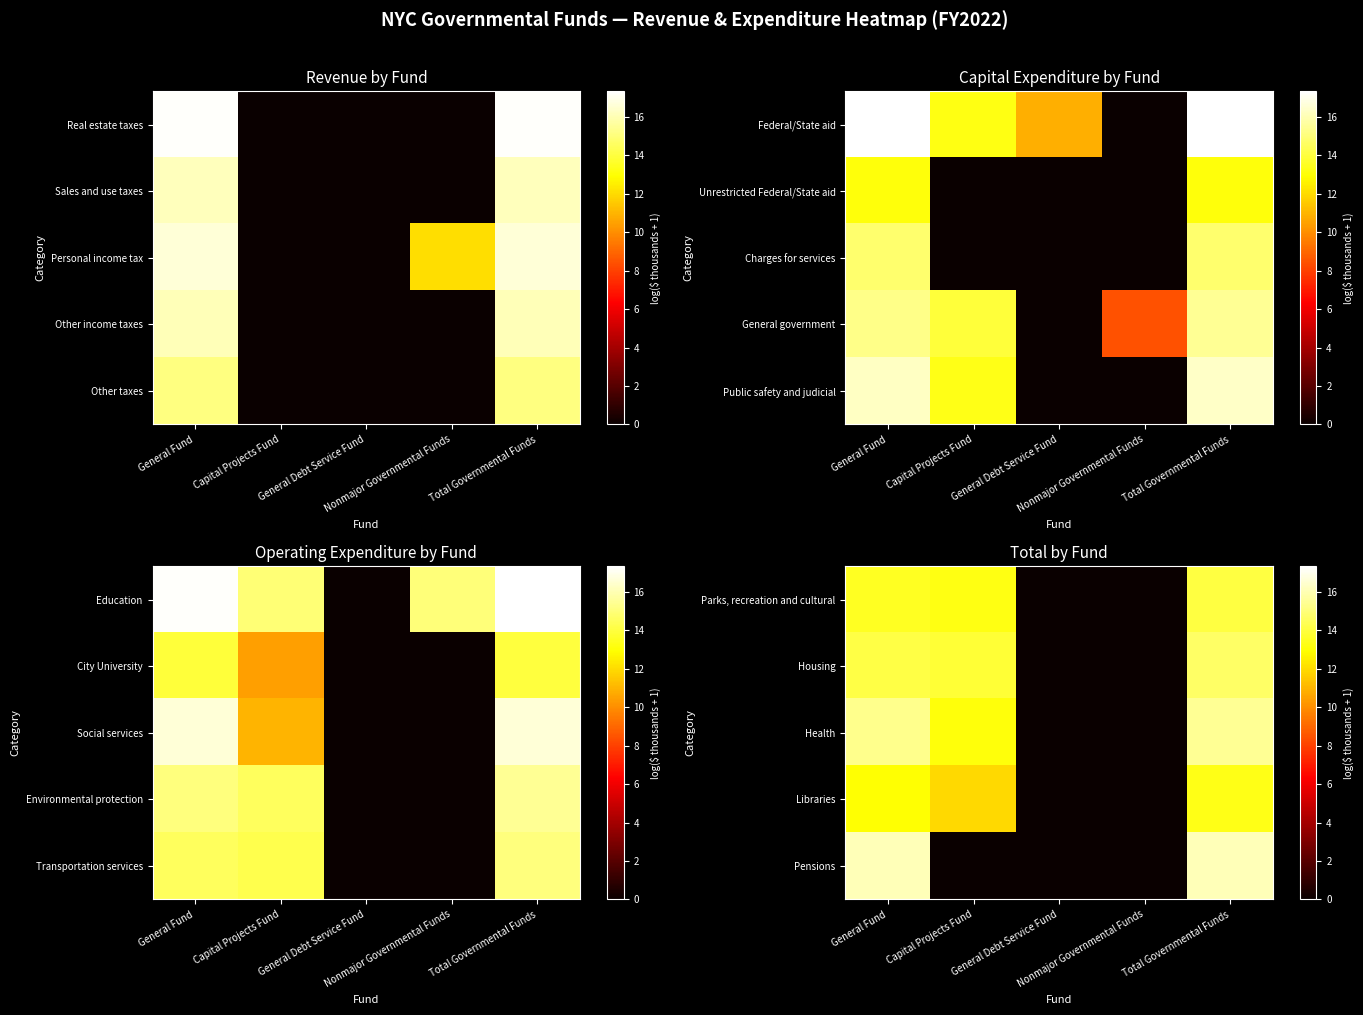

The value of Housing at Nonmajor Governmental Funds is 0.0. True or false?

True